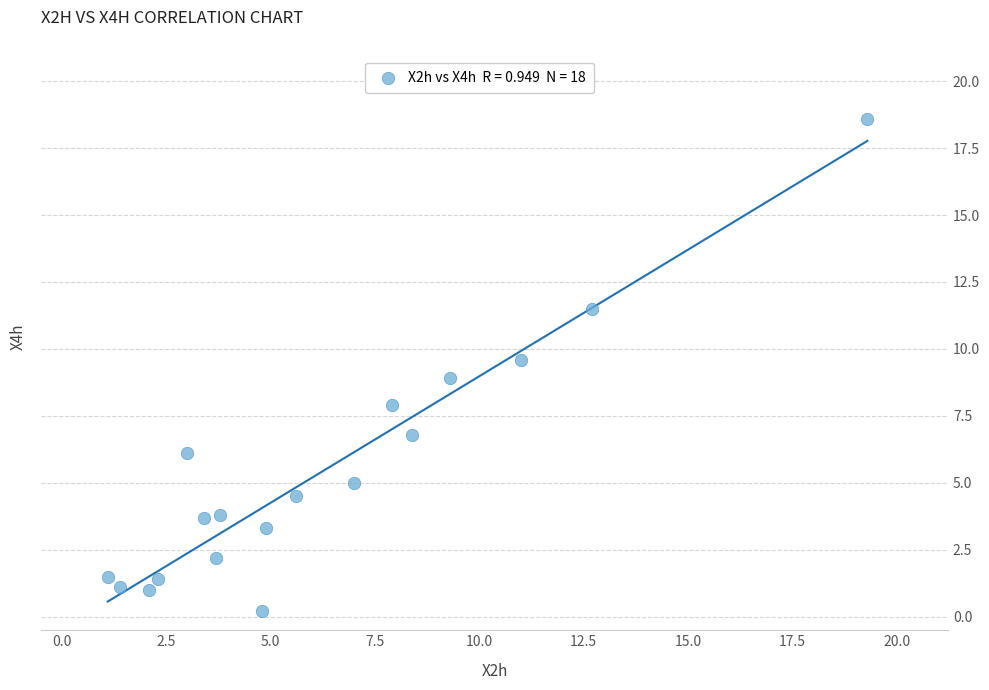

What is the range of X values (max minus min)?

18.2